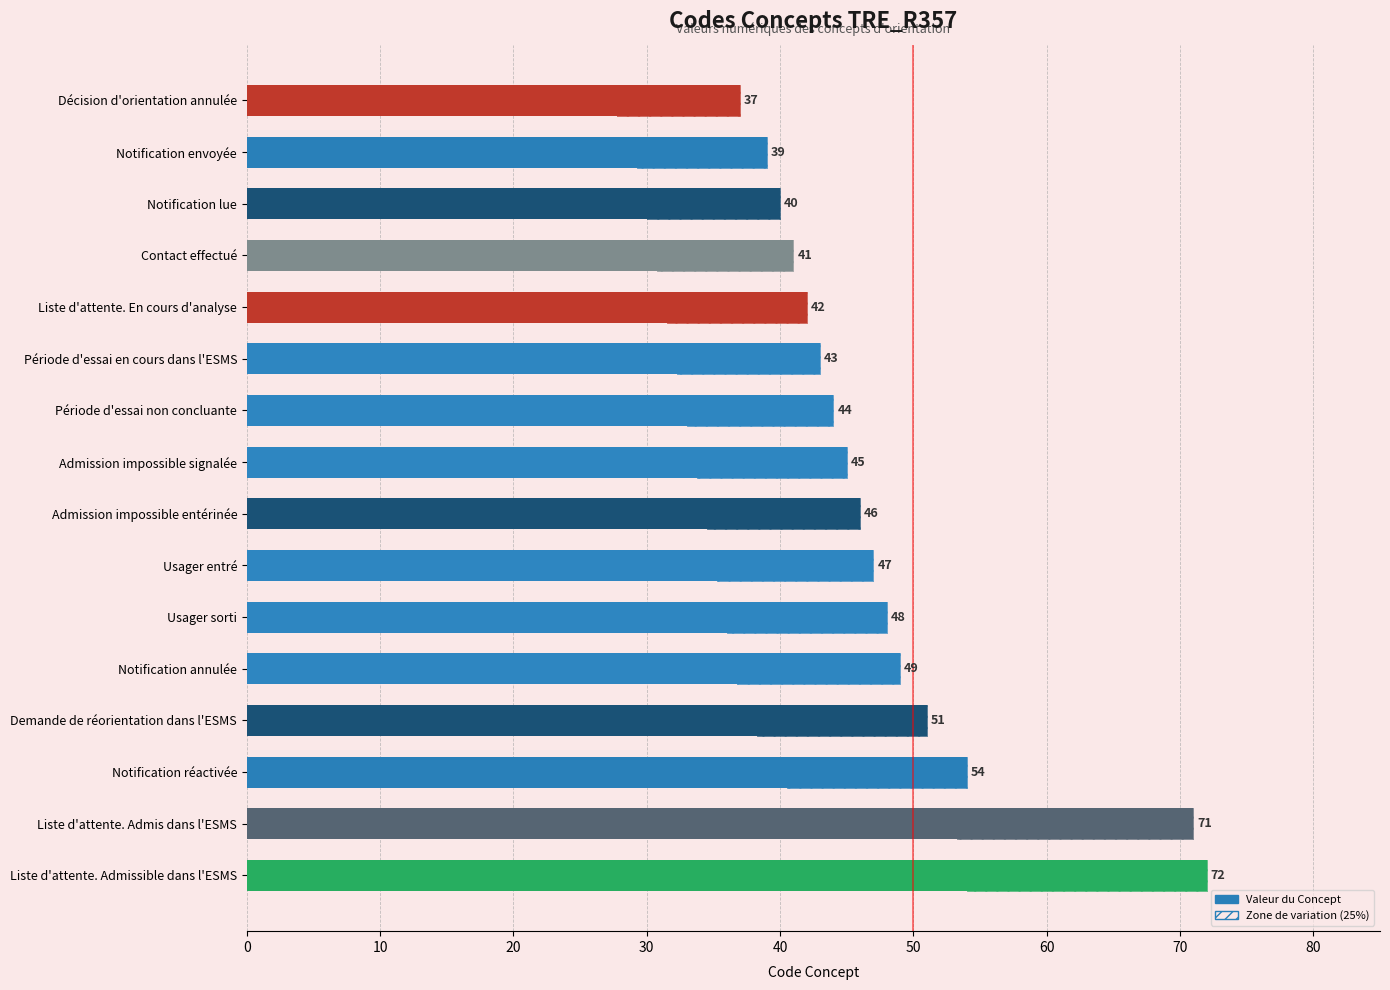

What is the greatest value displayed?

72